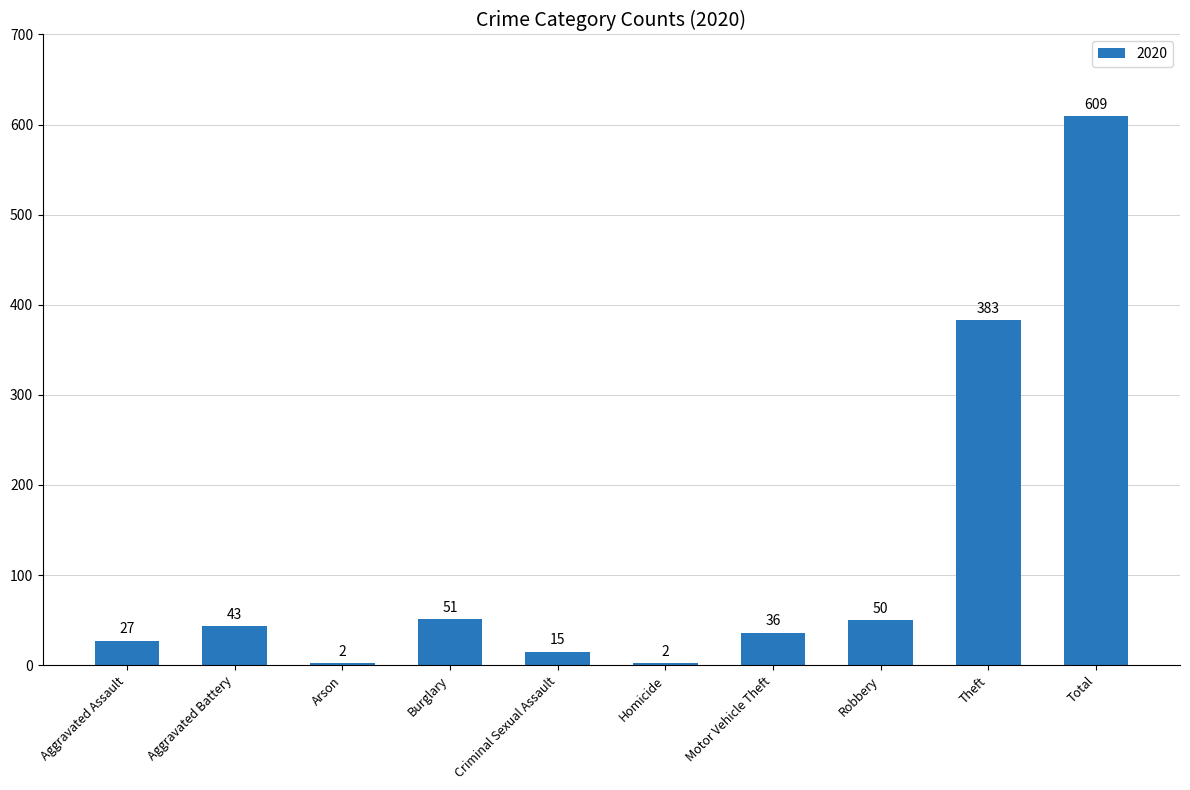

What is the sum of the values at Burglary and Motor Vehicle Theft?

87